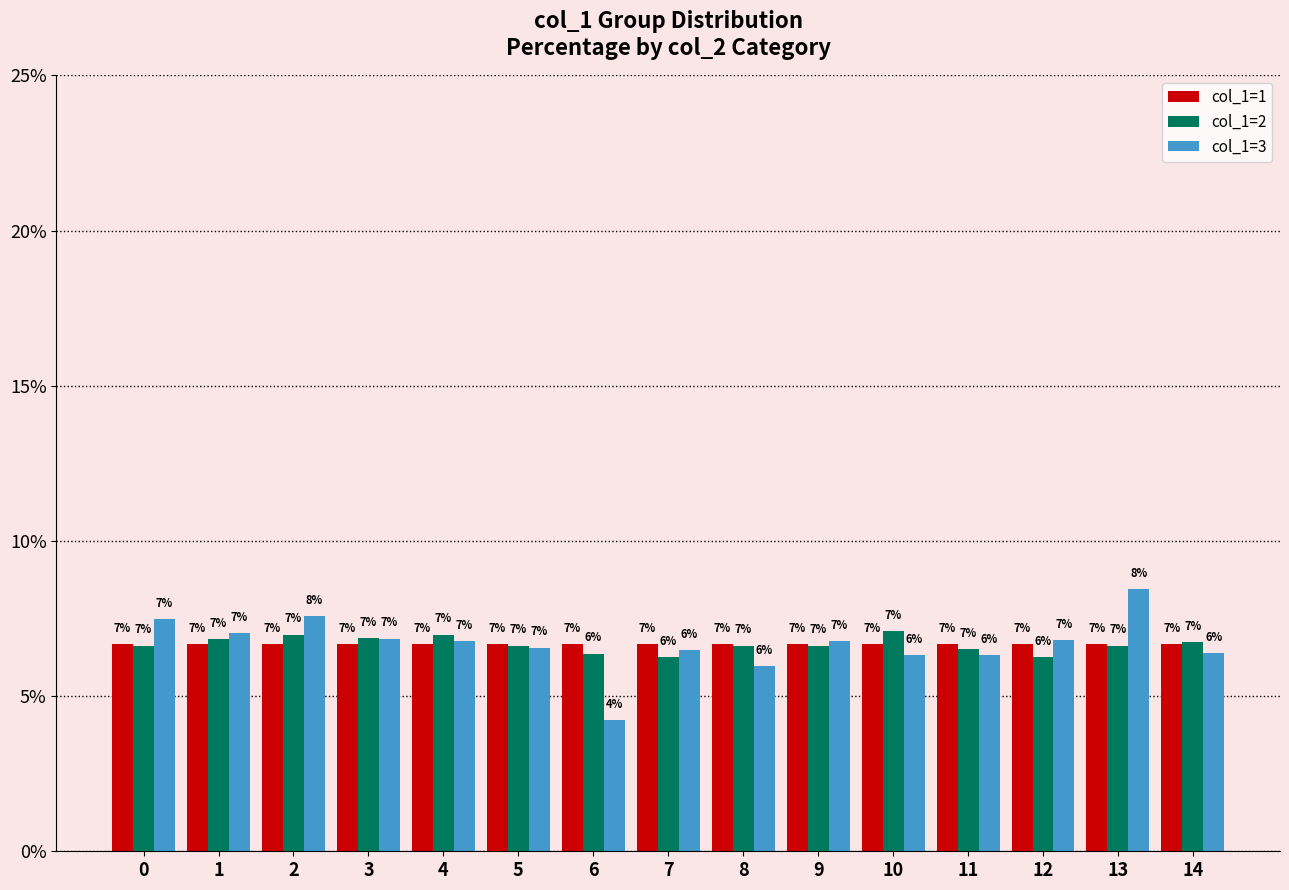

Count the number of data series in this chart.

3